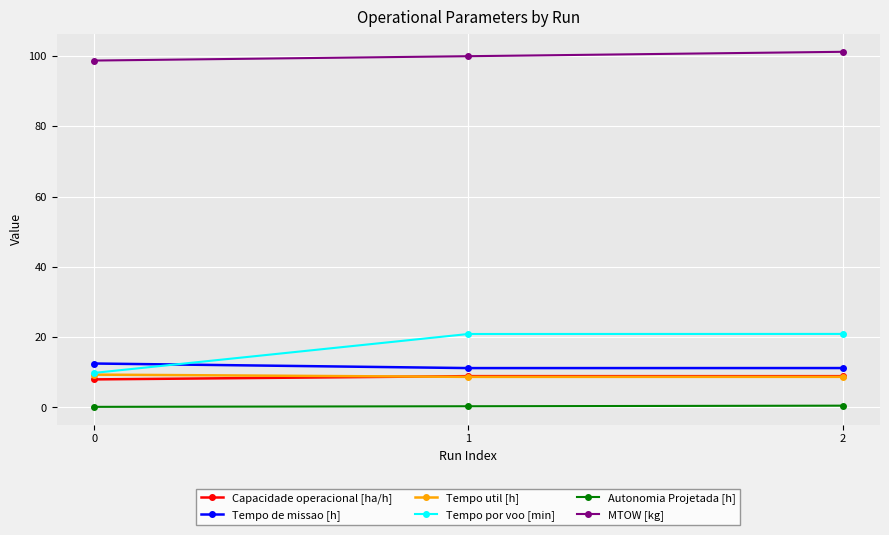

The value of Tempo de missao [h] at 1 is 11.2. True or false?

True